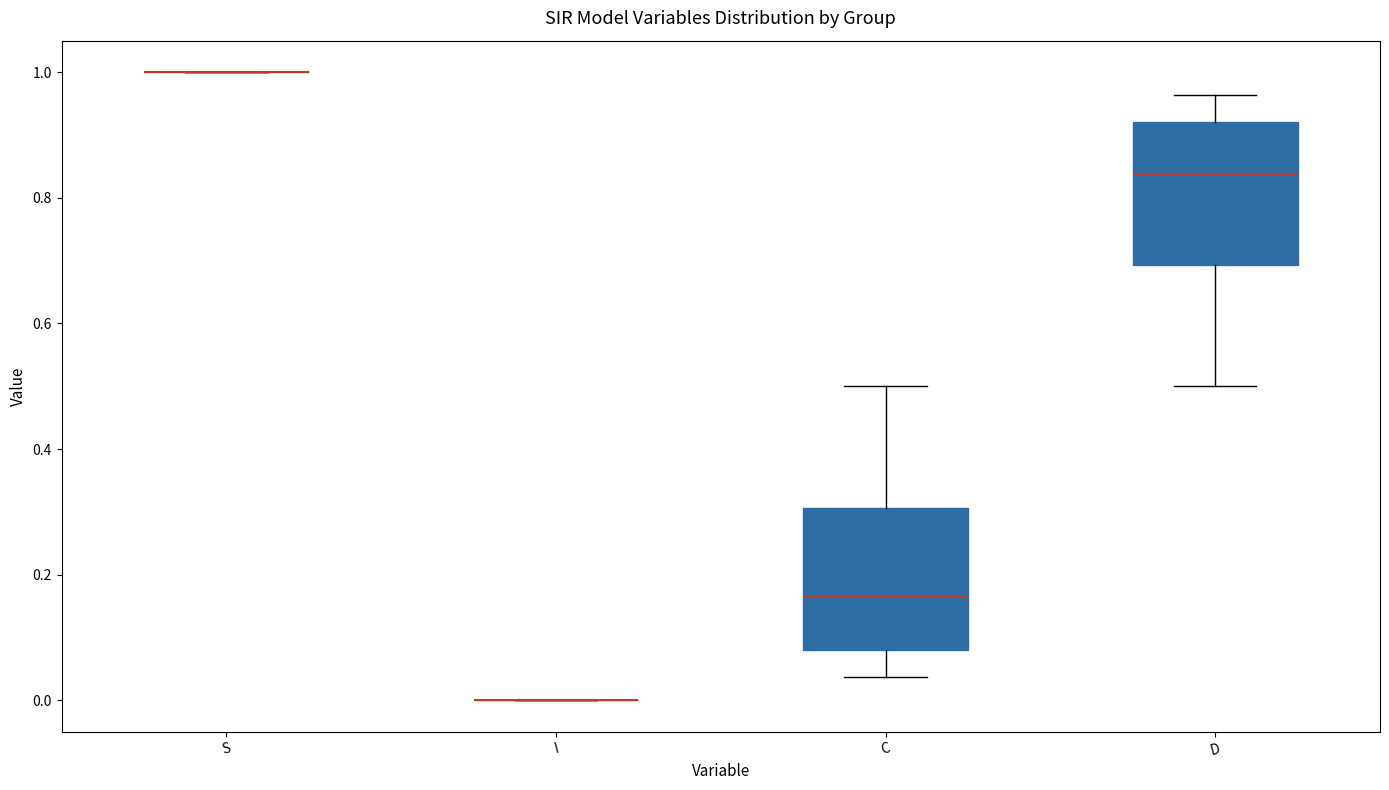

Reading left to right, read every box against the y-axis: the position of its median line, the range the box covers, and the ends of its whiskers. The values are not printed on the chart, so give them approximately, as read against the axis.

S: box collapsed to a line at 1.00, whiskers 1.00 to 1.00
I: box collapsed to a line at 0.00, whiskers 0.00 to 0.00
C: median 0.16, box 0.08 to 0.30, whiskers 0.04 to 0.50
D: median 0.84, box 0.70 to 0.92, whiskers 0.50 to 0.96